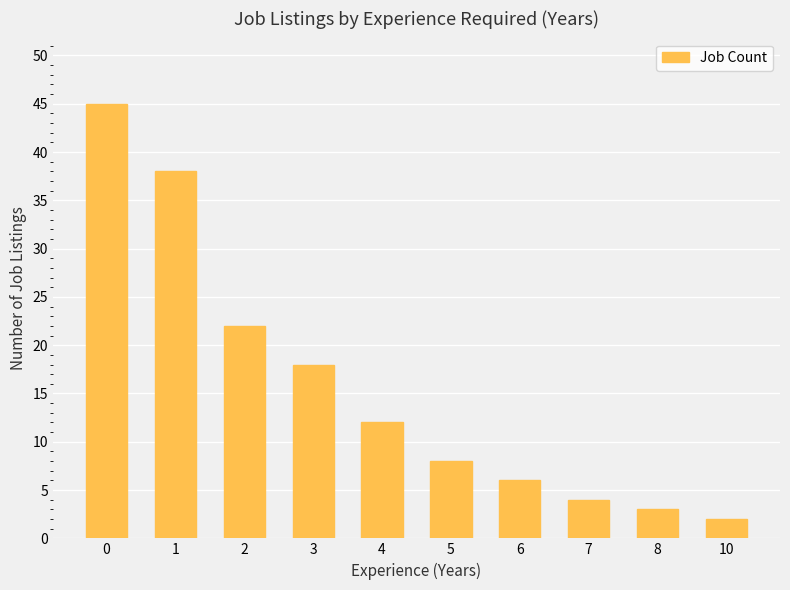

What is the change in value from 0 to 1?

-7